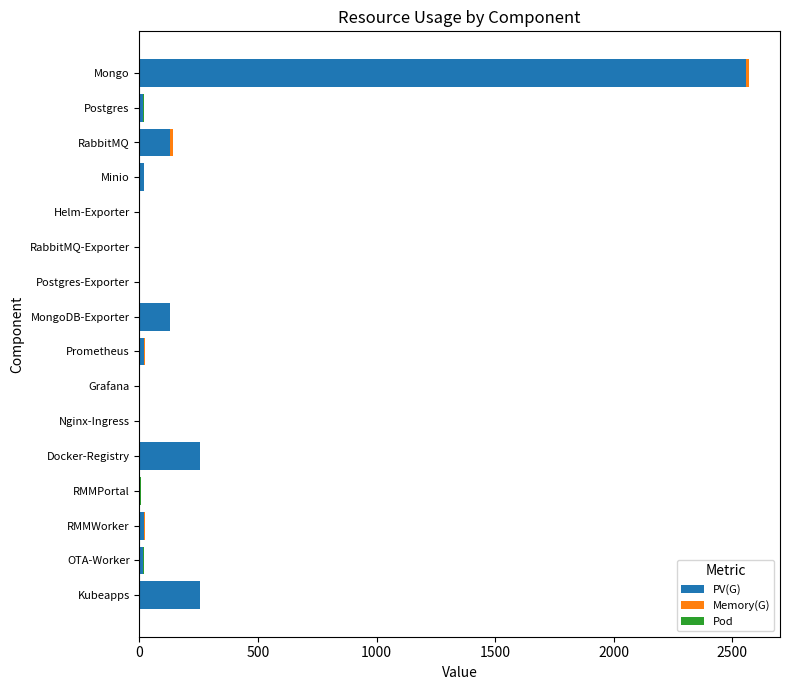

At which category is the sum across all series the highest?

Mongo